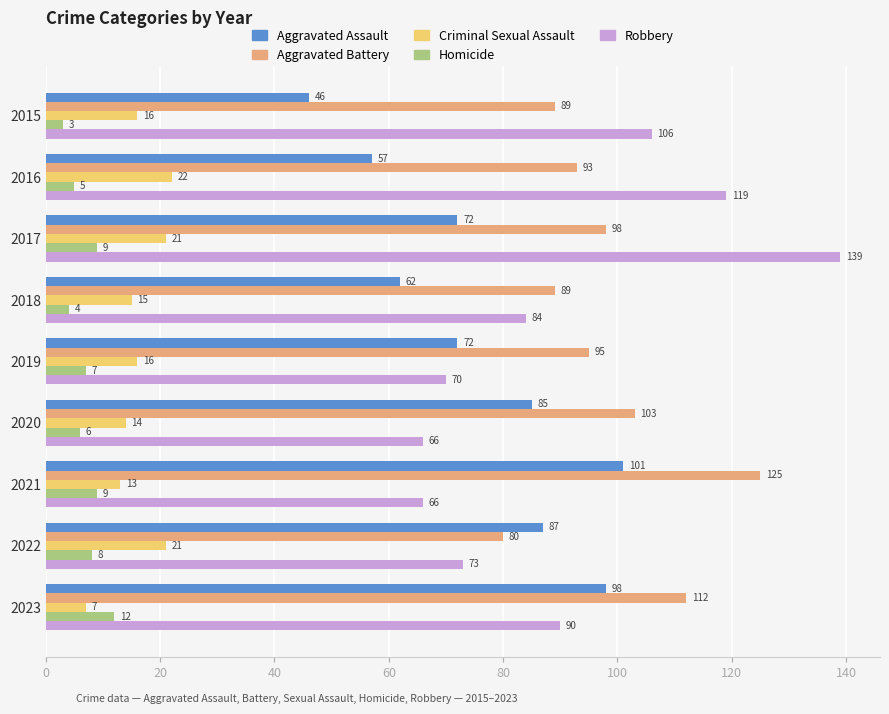

Rank the series at 2020 from highest to lowest value.

Aggravated Battery, Aggravated Assault, Robbery, Criminal Sexual Assault, Homicide